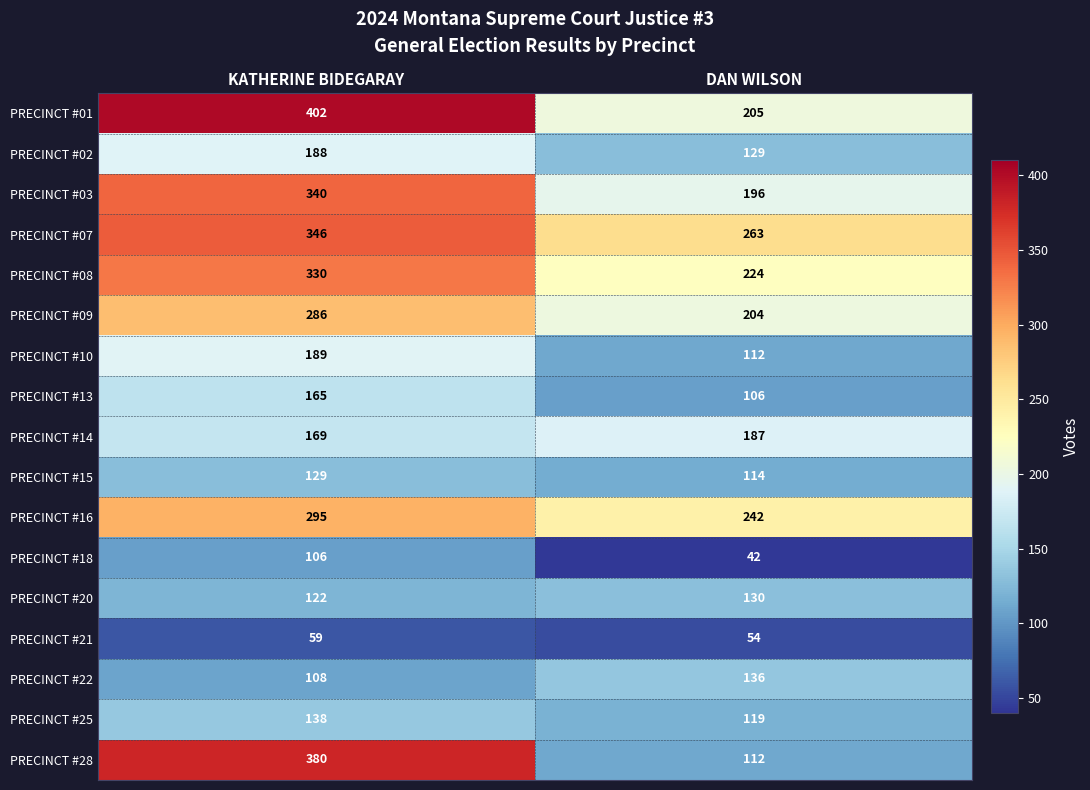

Which series has the widest spread of values?

PRECINCT #28